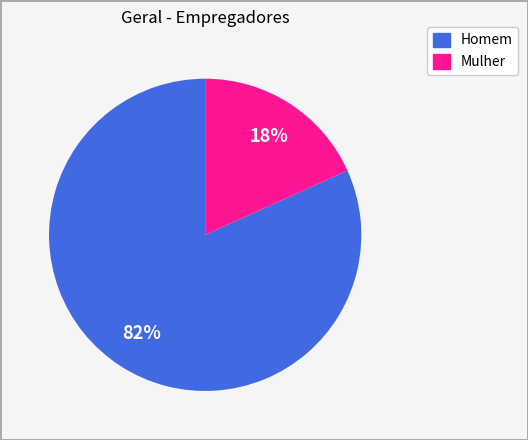

Does Mulher represent more than half of the total?

No